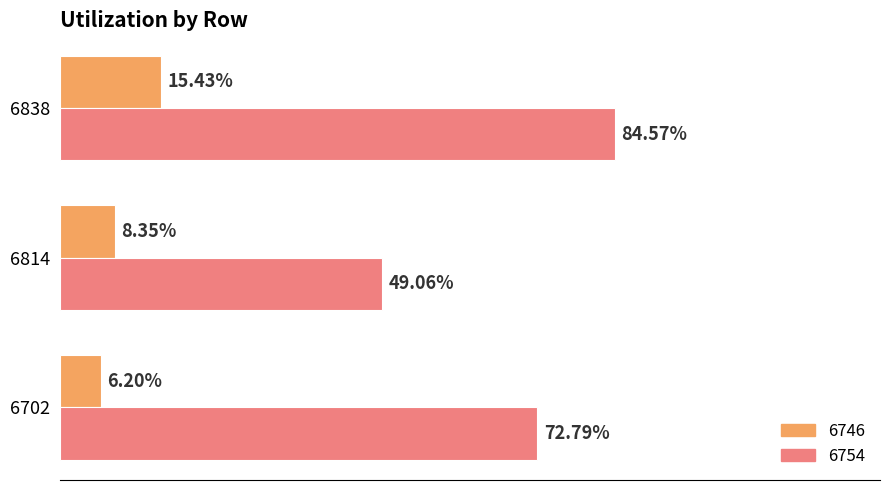

What are all the series names shown in the legend?

6746, 6754